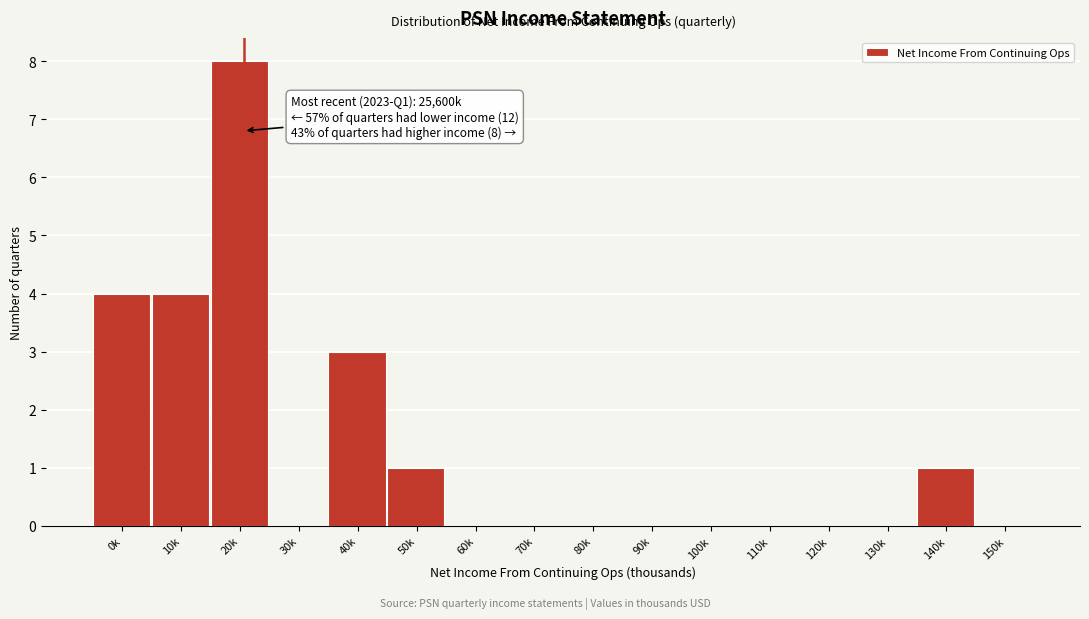

Reading left to right, what are all the values shown in this chart?

0k=4	10k=4	20k=8	30k=0	40k=3	50k=1	60k=0	70k=0	80k=0	90k=0	100k=0	110k=0	120k=0	130k=0	140k=1	150k=0